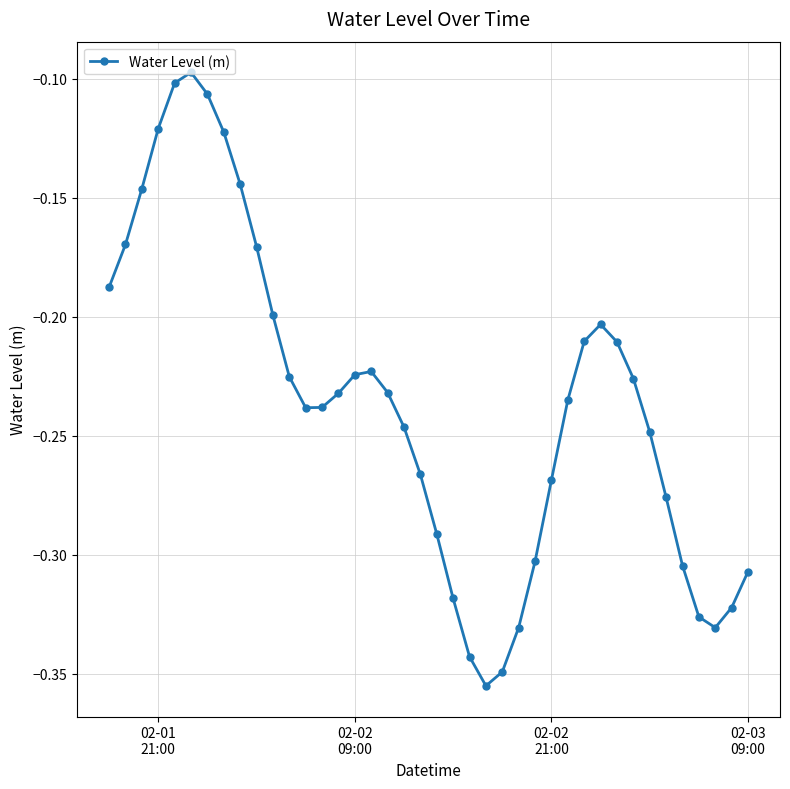

What is the sum of all values?

-9.4